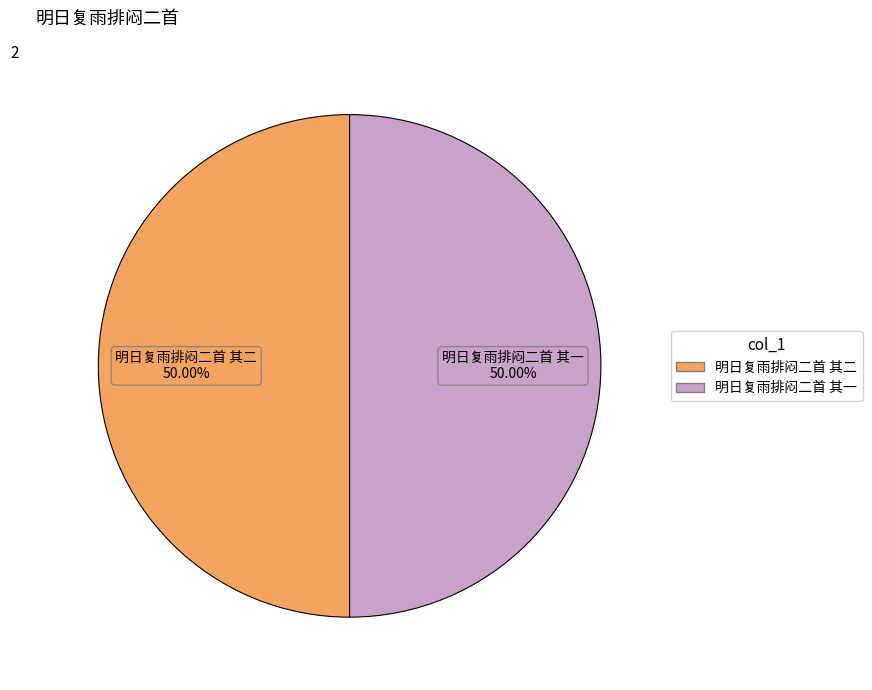

Approximately how many times larger is the value at 明日复雨排闷二首 其一 compared to 明日复雨排闷二首 其二?

1.0